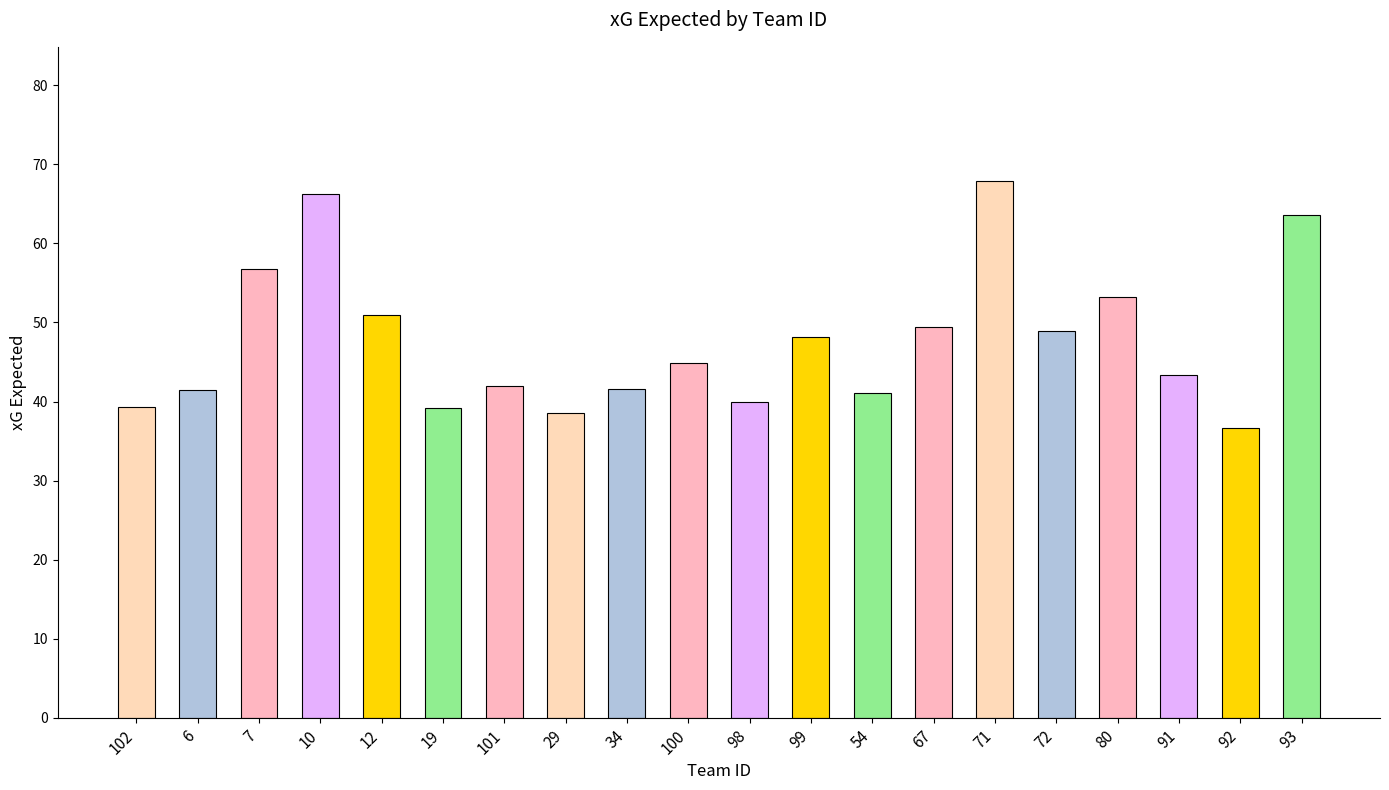

Which label corresponds to the smallest value in the chart?

92